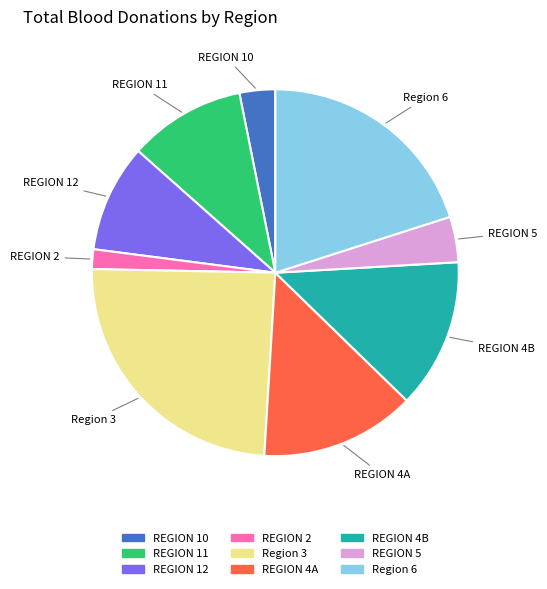

True or false: REGION 10 accounts for 3% of the total.

True